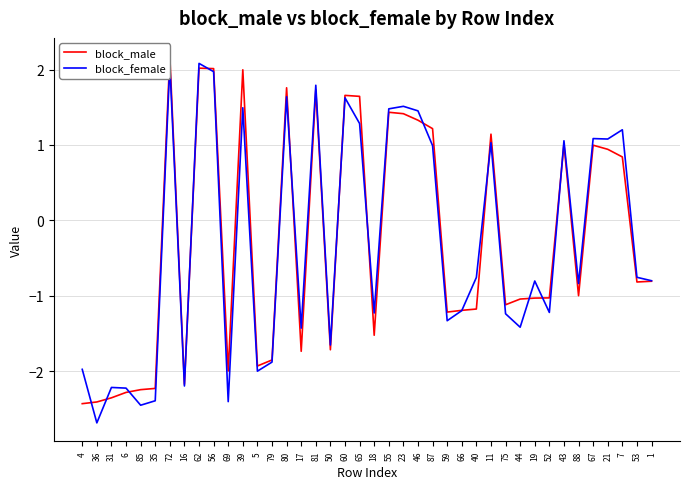

Which series has the largest total across all categories?

block_male